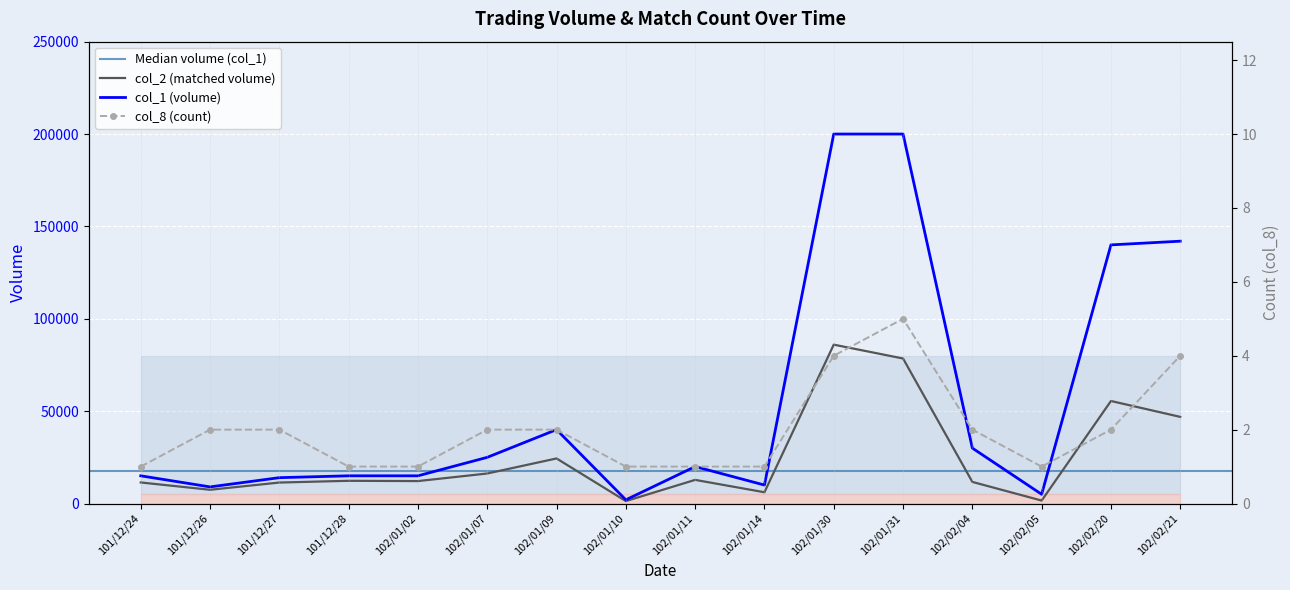

What is the label of the 12th point from the left?

102/01/31